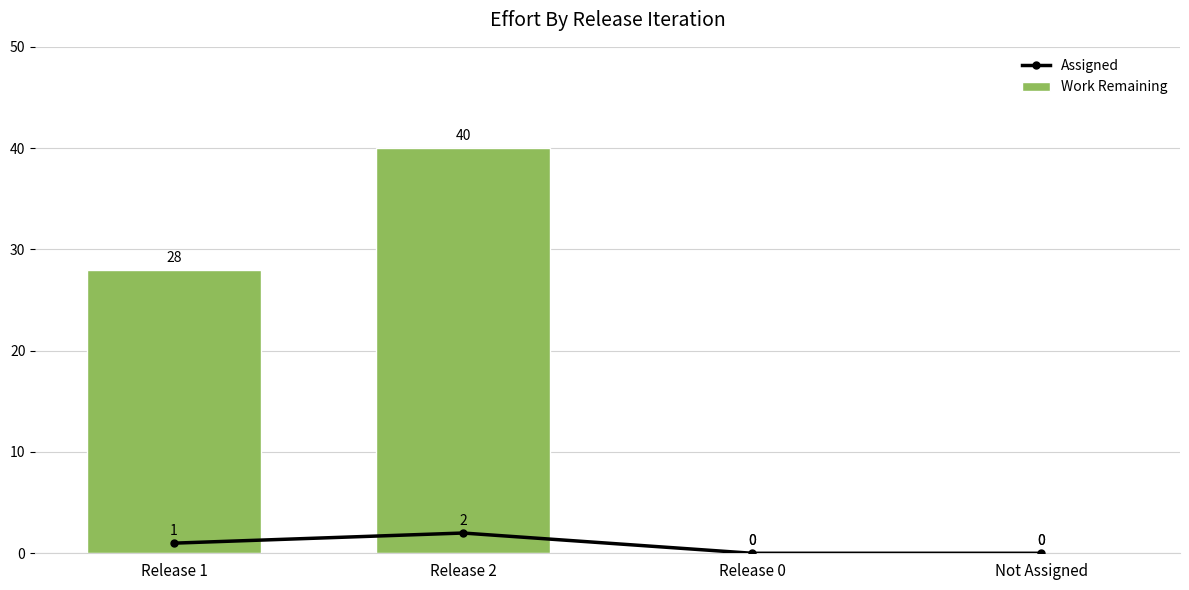

What is the label of the 3rd bar from the left?

Release 0